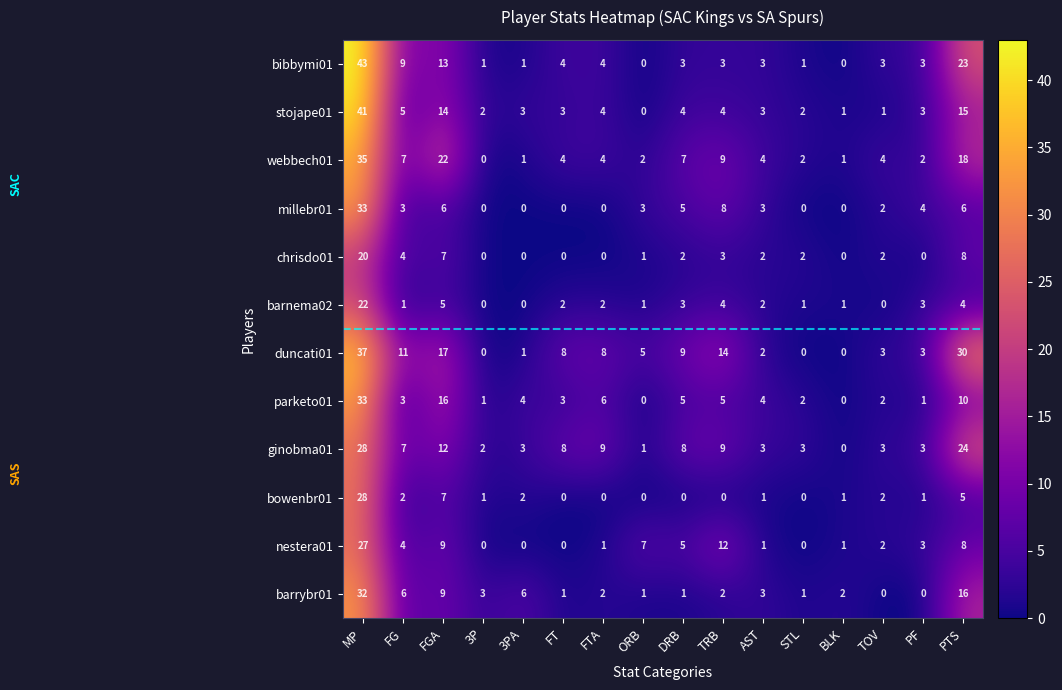

Is it true that barnema02 equals 2 at FT?

True